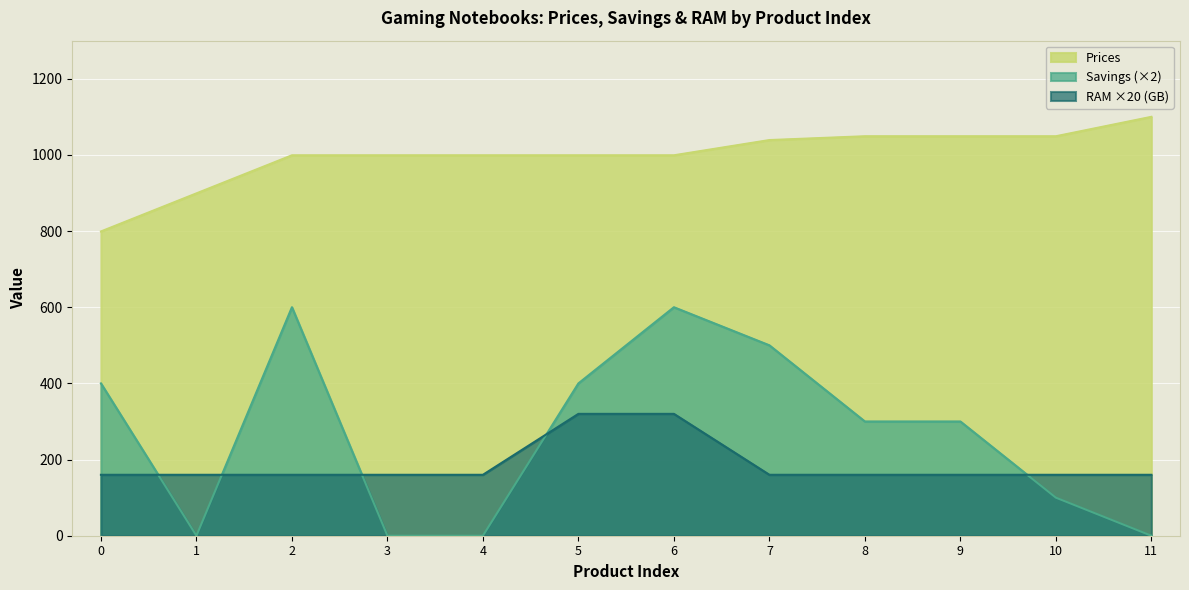

Which has a higher value, 4 or 6?

4